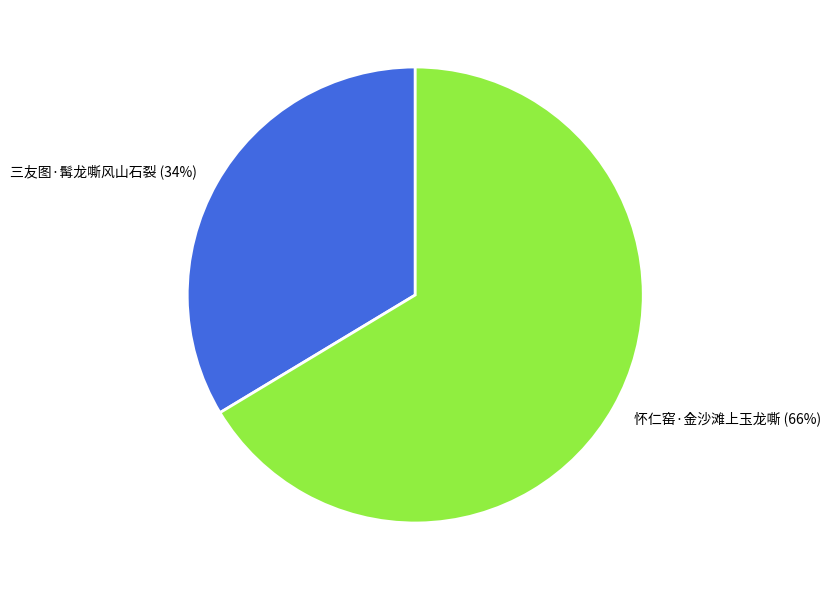

Does 怀仁窑·金沙滩上玉龙嘶 represent more than half of the total?

Yes